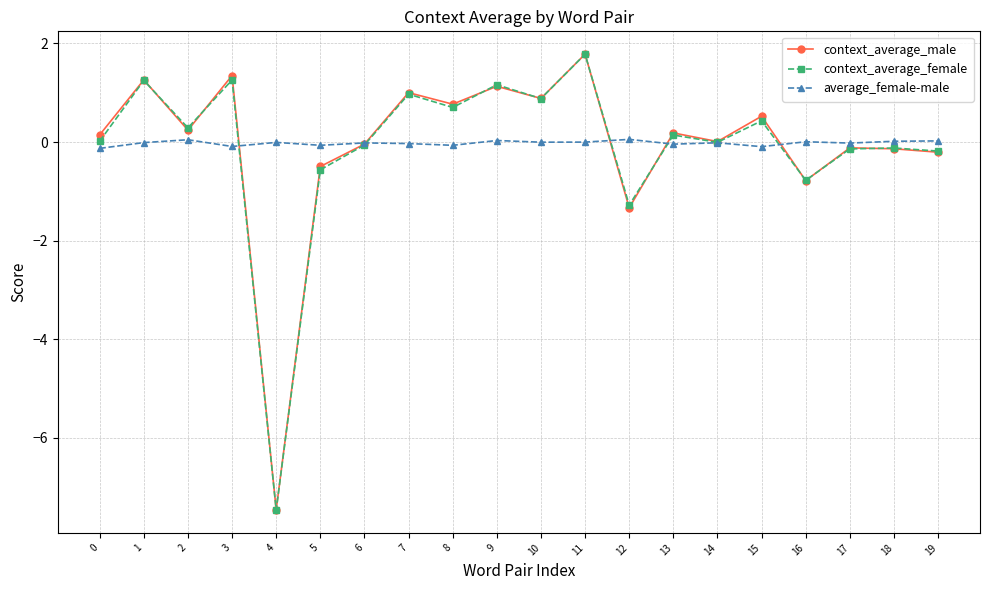

At which category does context_average_male reach its first local valley?

2